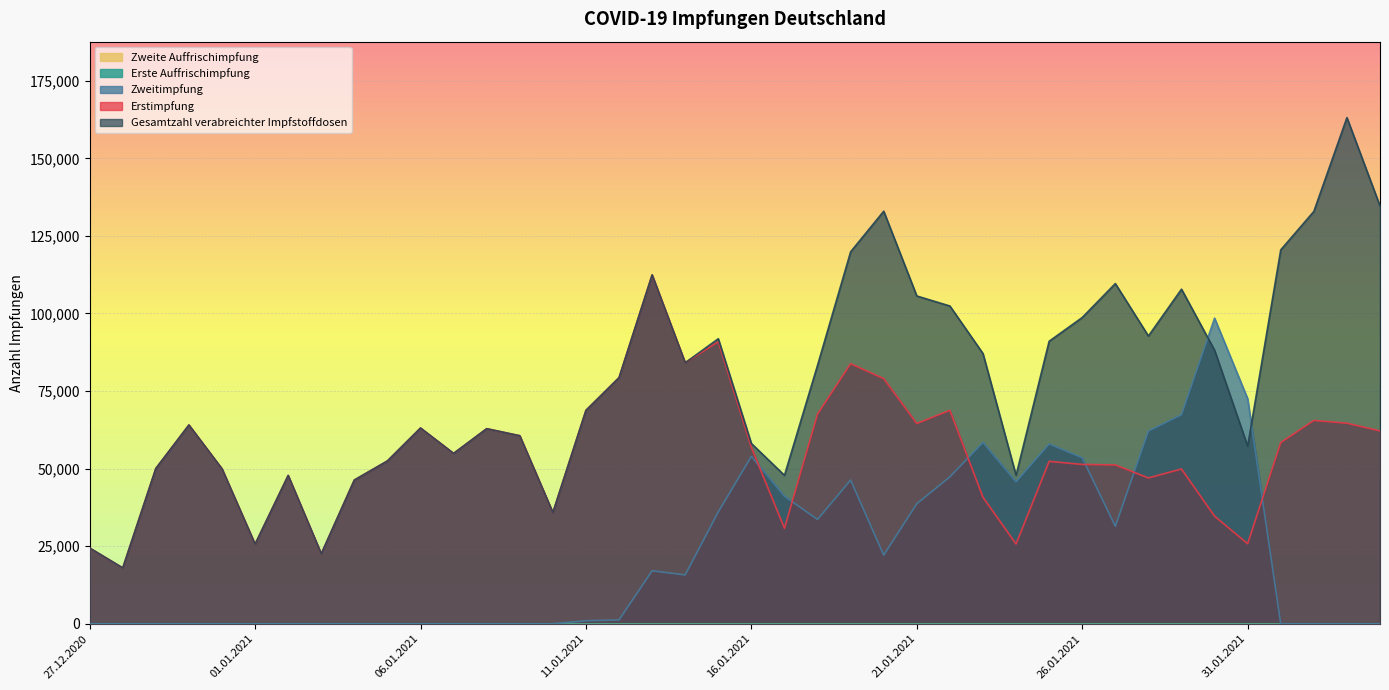

After their last crossing, which series has the higher values: Erstimpfung or Zweitimpfung?

Erstimpfung